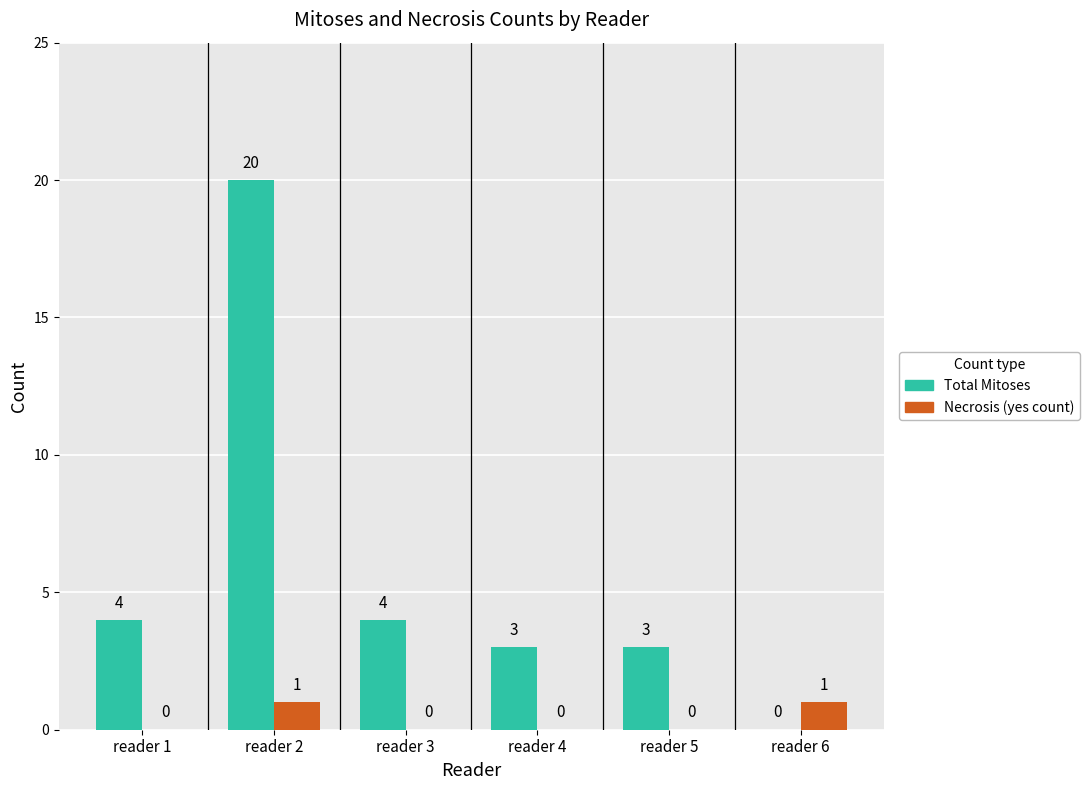

What is the total value across all series at reader 4?

3